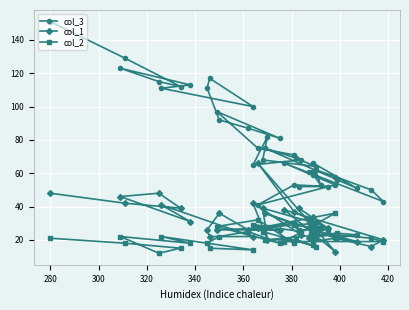

True or false: col_3 has more than 2 points higher than both neighbors.

True